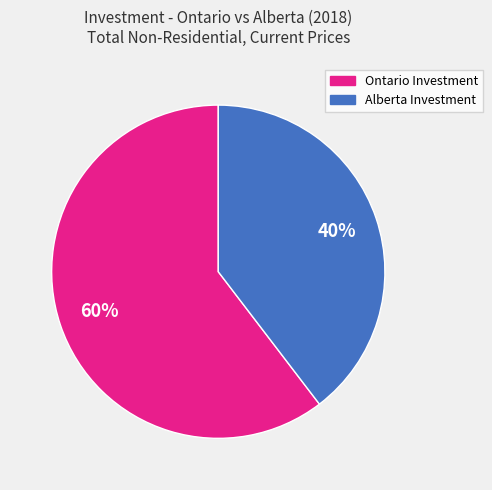

To the nearest percent, what is the average slice percentage?

50%